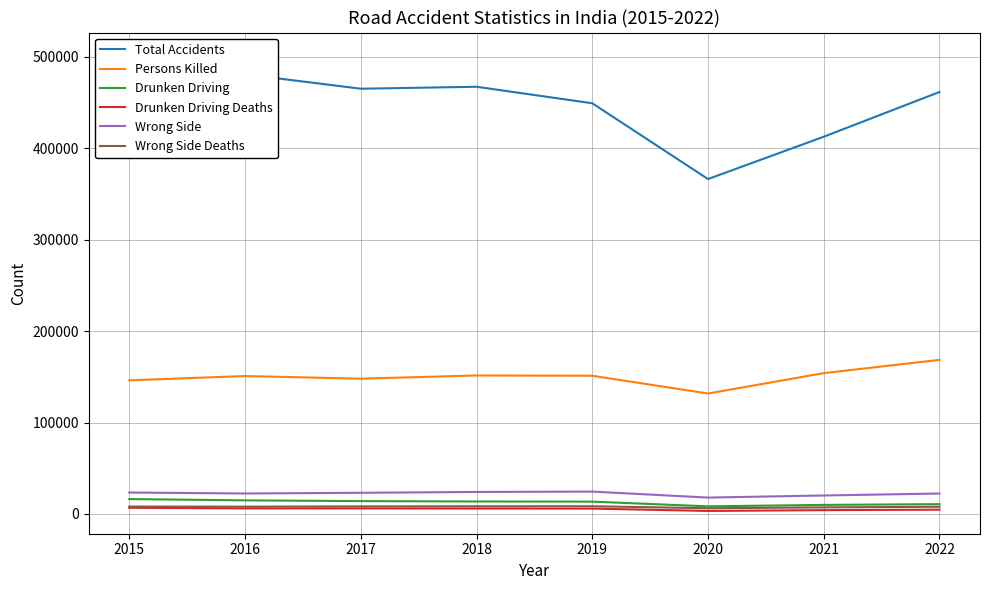

At which category is the sum across all series the highest?

2015